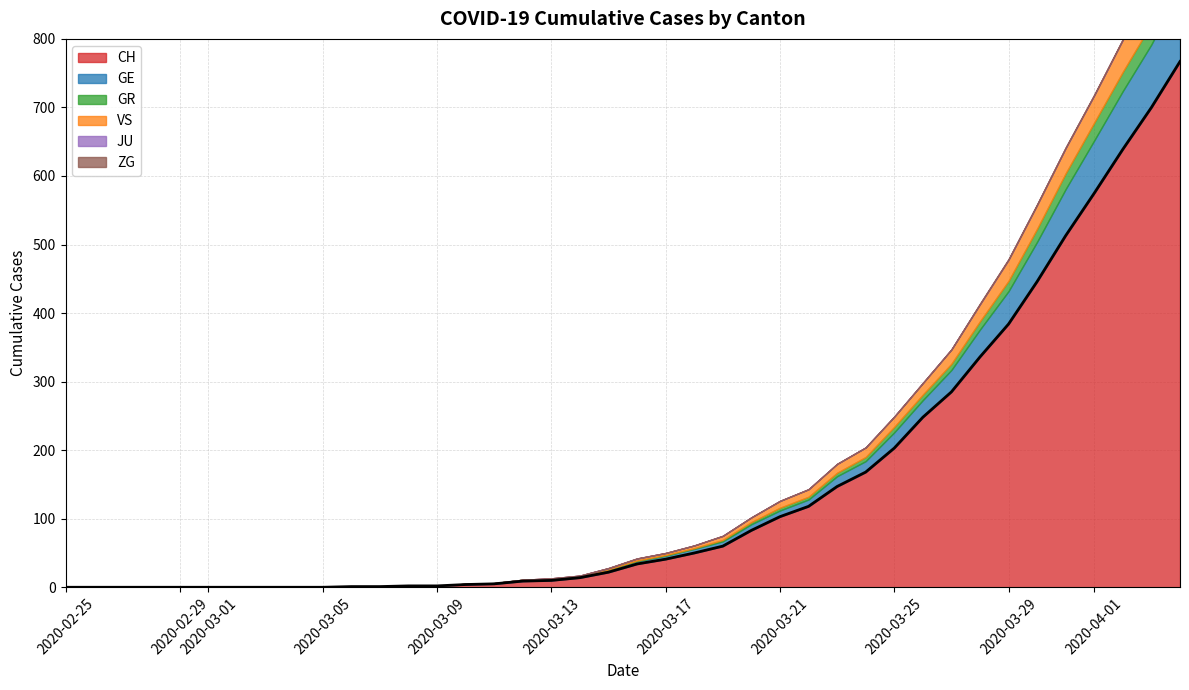

Which has a higher value, 30 or 7?

30